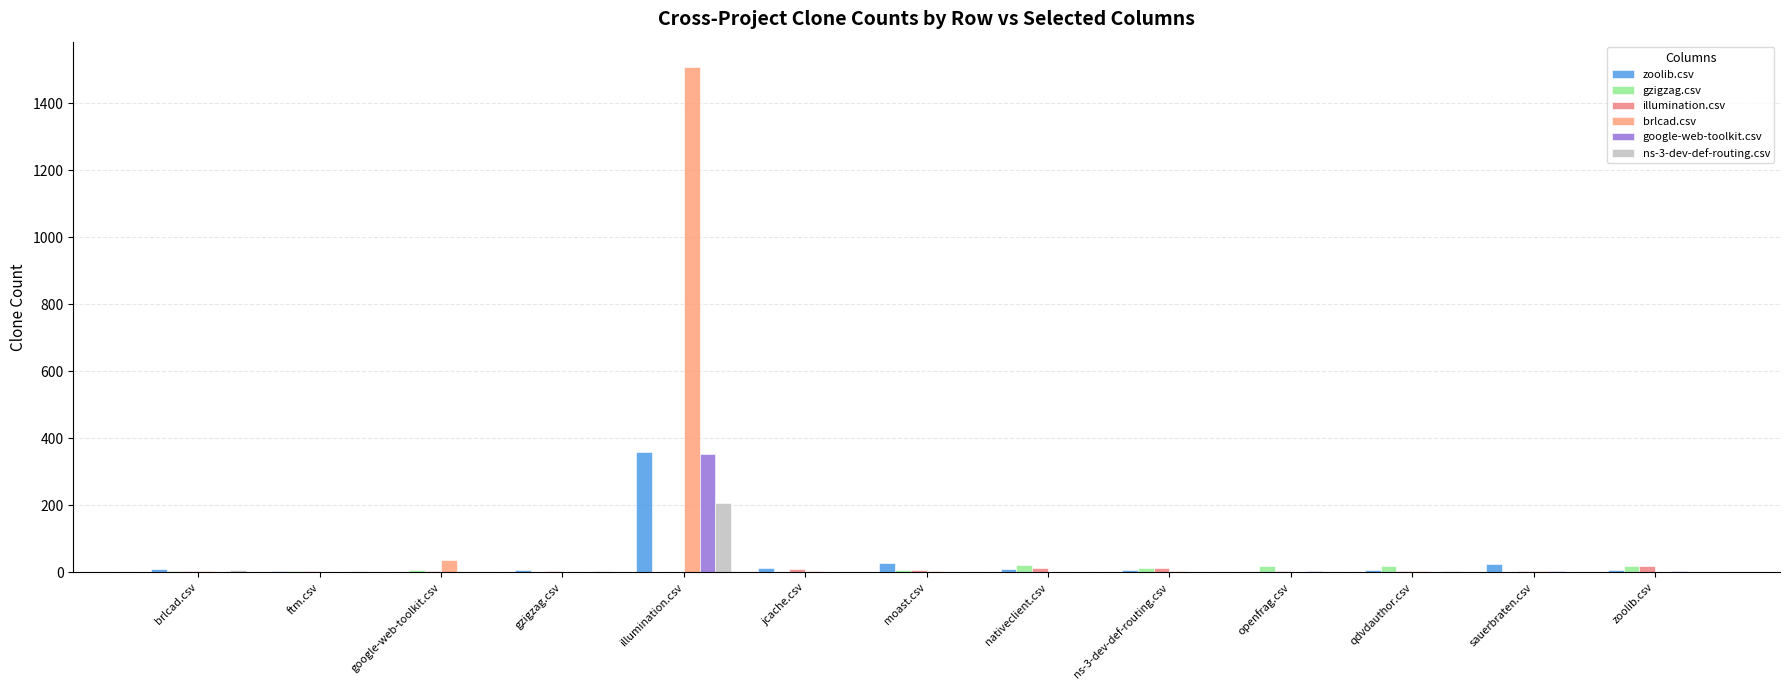

What is the difference between the maximum and minimum values in the illumination.csv series?

17